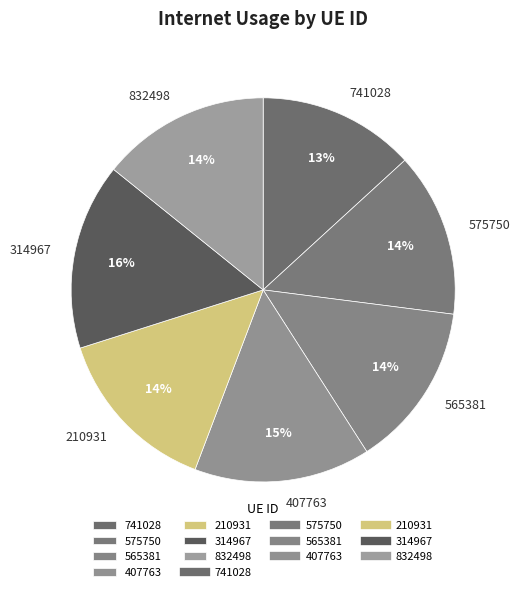

What is the ratio of the value at 314967 to the value at 565381?

1.1